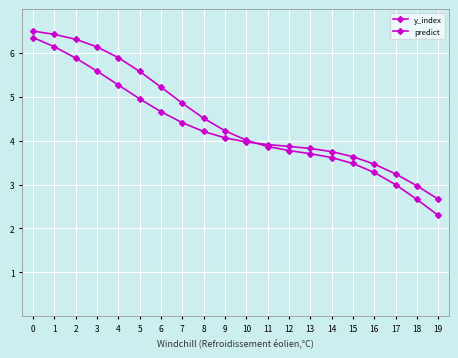

Reading left to right, transcribe all the data shown in this chart.

y_index: 6.5	6.4	6.3	6.1	5.9	5.6	5.2	4.9	4.5	4.2	4.0	3.9	3.8	3.7	3.6	3.5	3.3	3.0	2.7	2.3
predict: 6.3	6.1	5.9	5.6	5.3	5.0	4.7	4.4	4.2	4.1	4.0	3.9	3.9	3.8	3.8	3.6	3.5	3.2	3.0	2.7